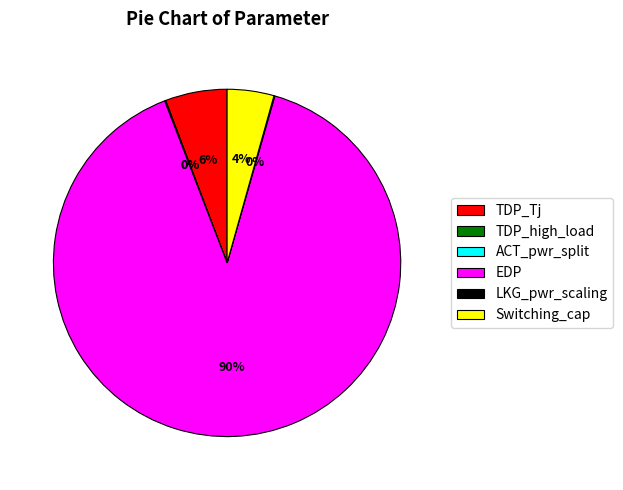

What percentage is the Switching_cap slice, to the nearest percent?

4%